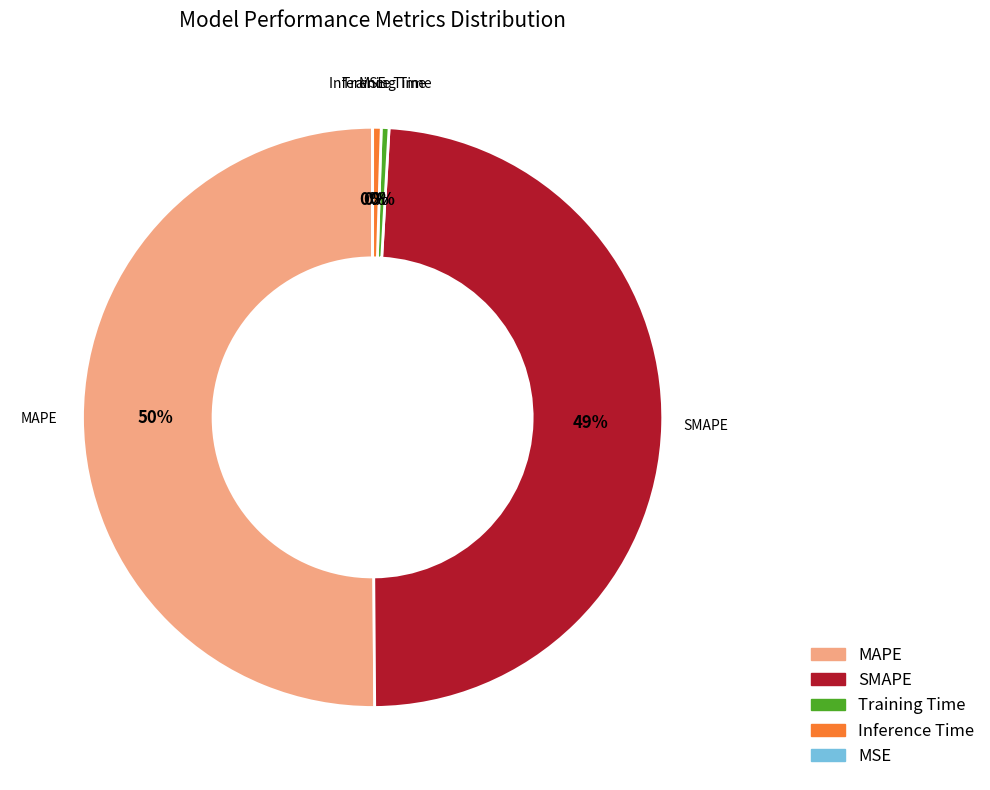

Combined, do Training Time and SMAPE account for over 50%?

No